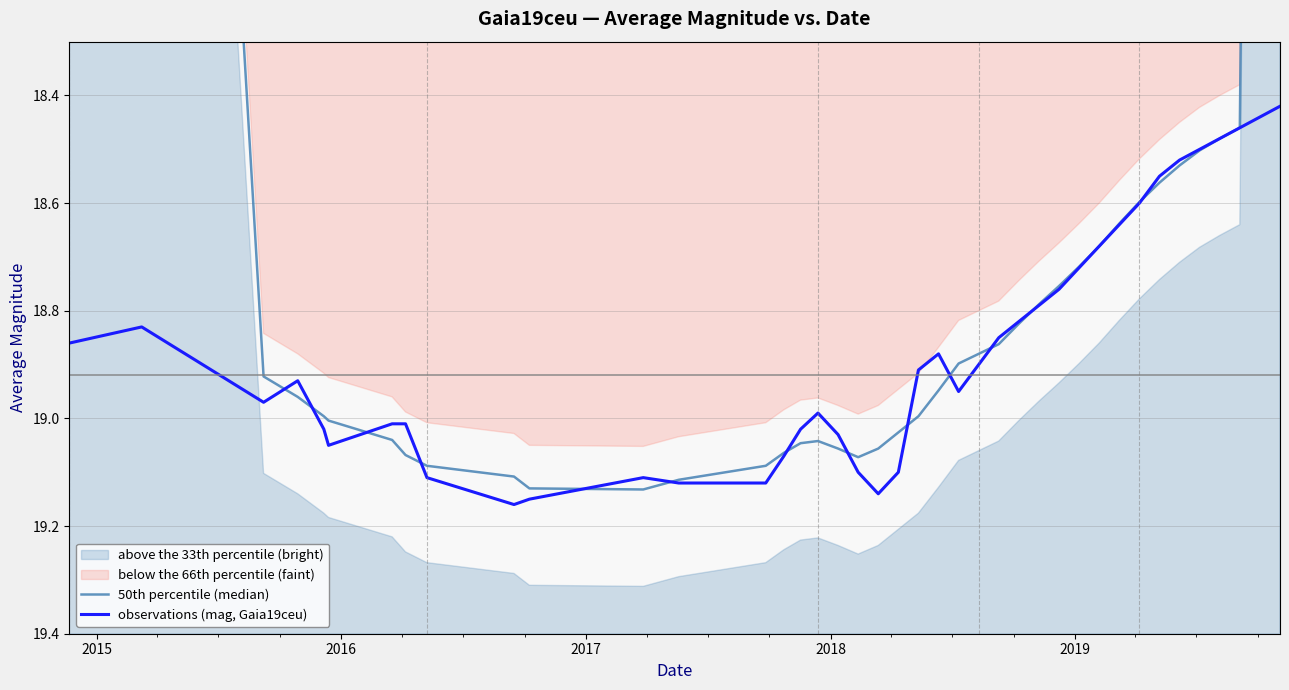

What is the maximum value for 50th percentile (median)?

19.1